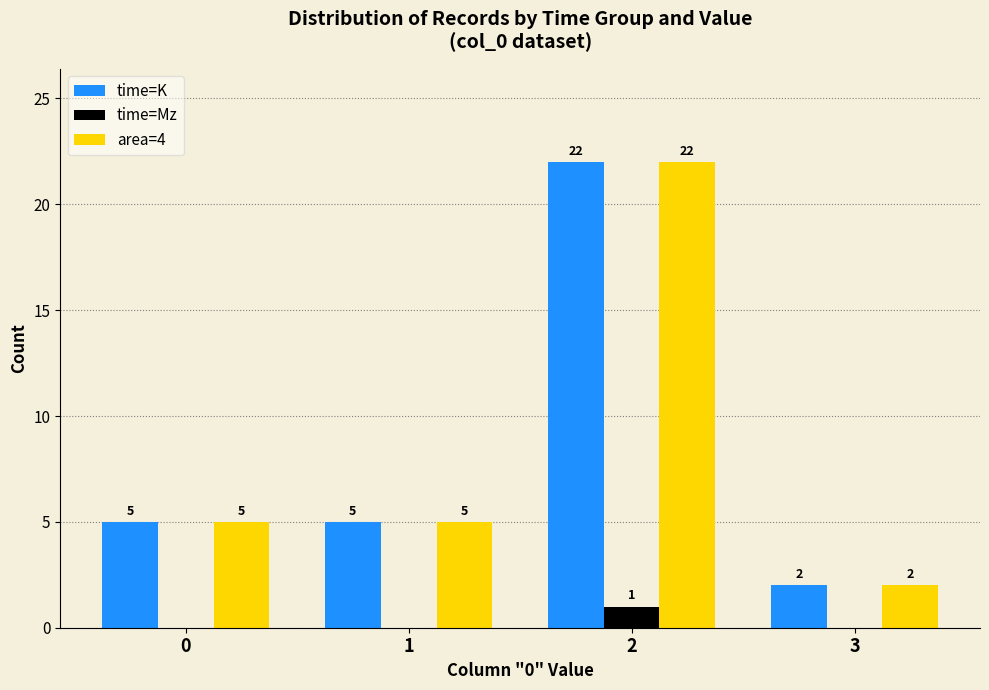

How many positive values does the time=Mz series have?

1